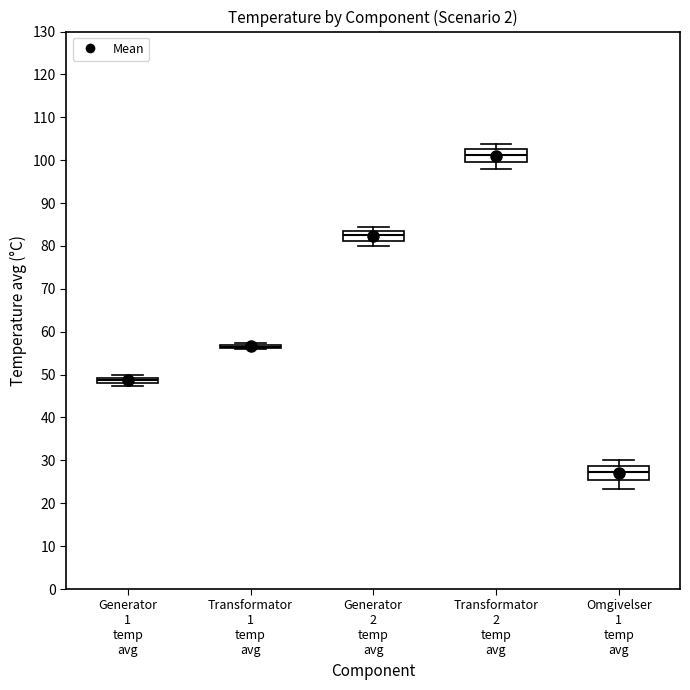

Where is the lower edge of the box for Generator 1 temp avg on the y-axis? The values are not printed on the chart, so give them approximately, as read against the axis.

48